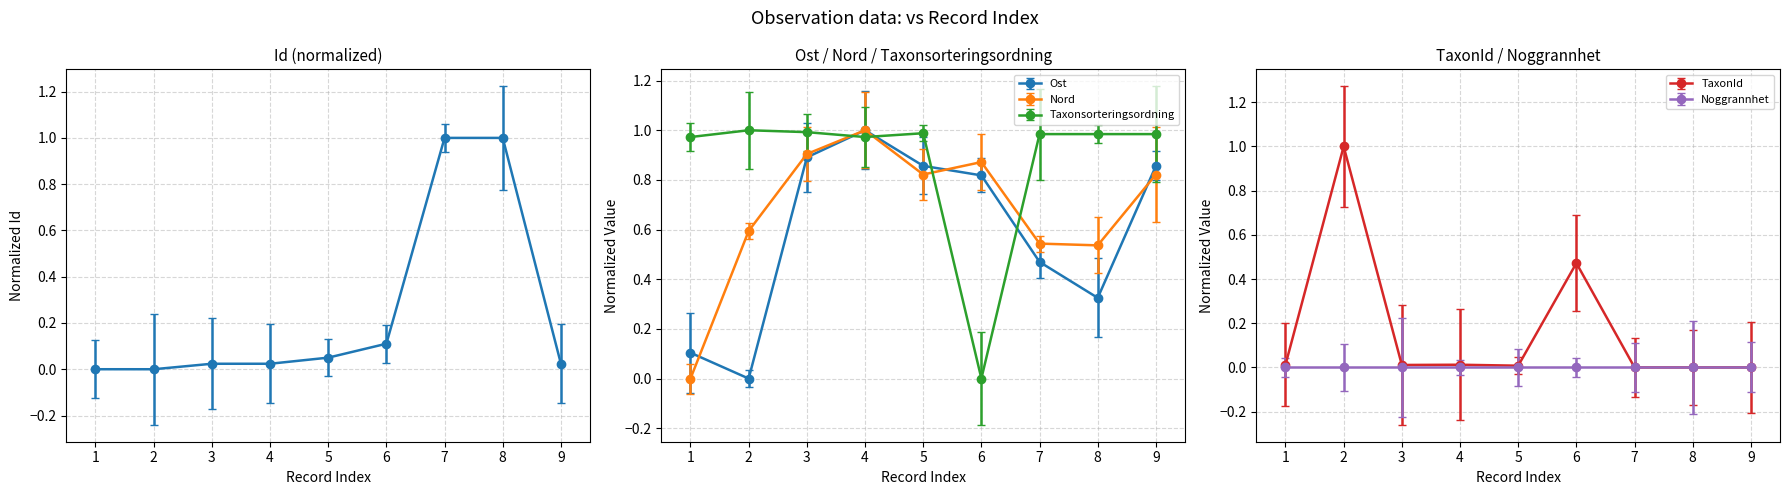

True or false: TaxonId has more than 0 points higher than both neighbors.

True